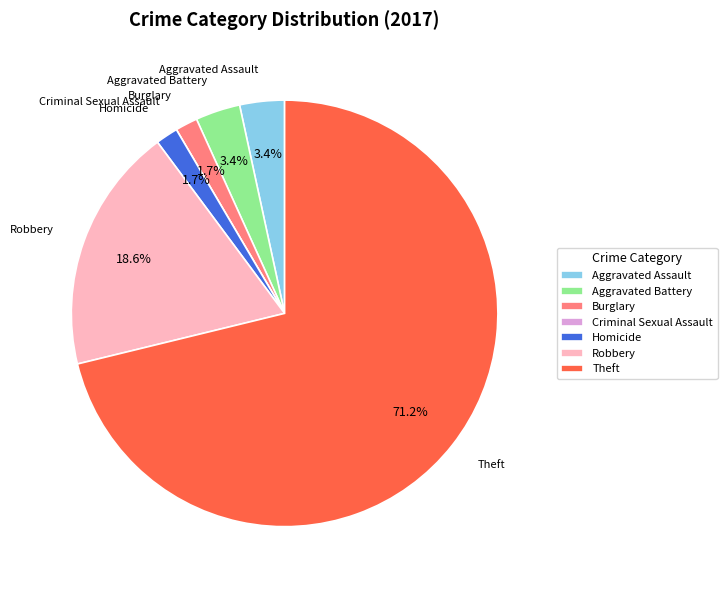

Which slice is the largest?

Theft